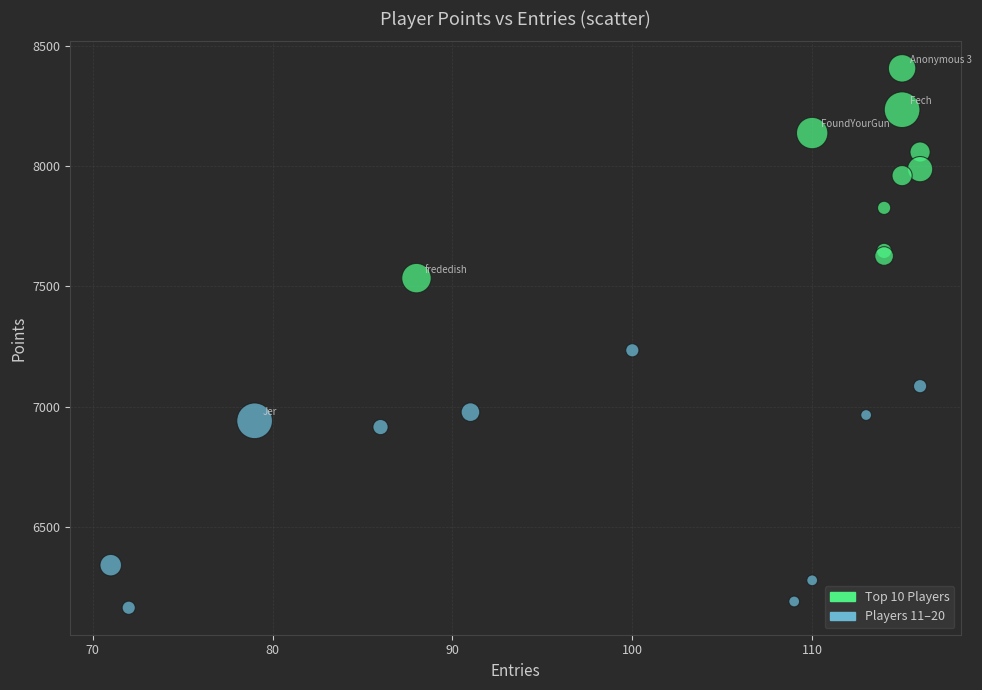

What are all the series names shown in the legend?

Top 10 Players, Players 11–20